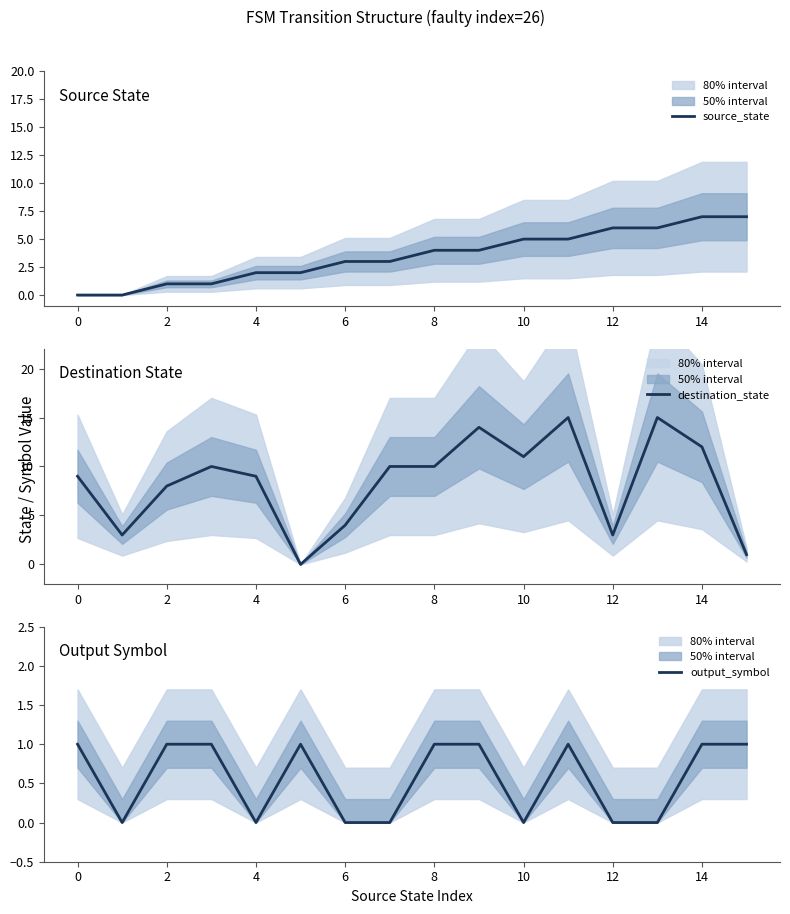

At how many categories does at least one series exceed 14?

2